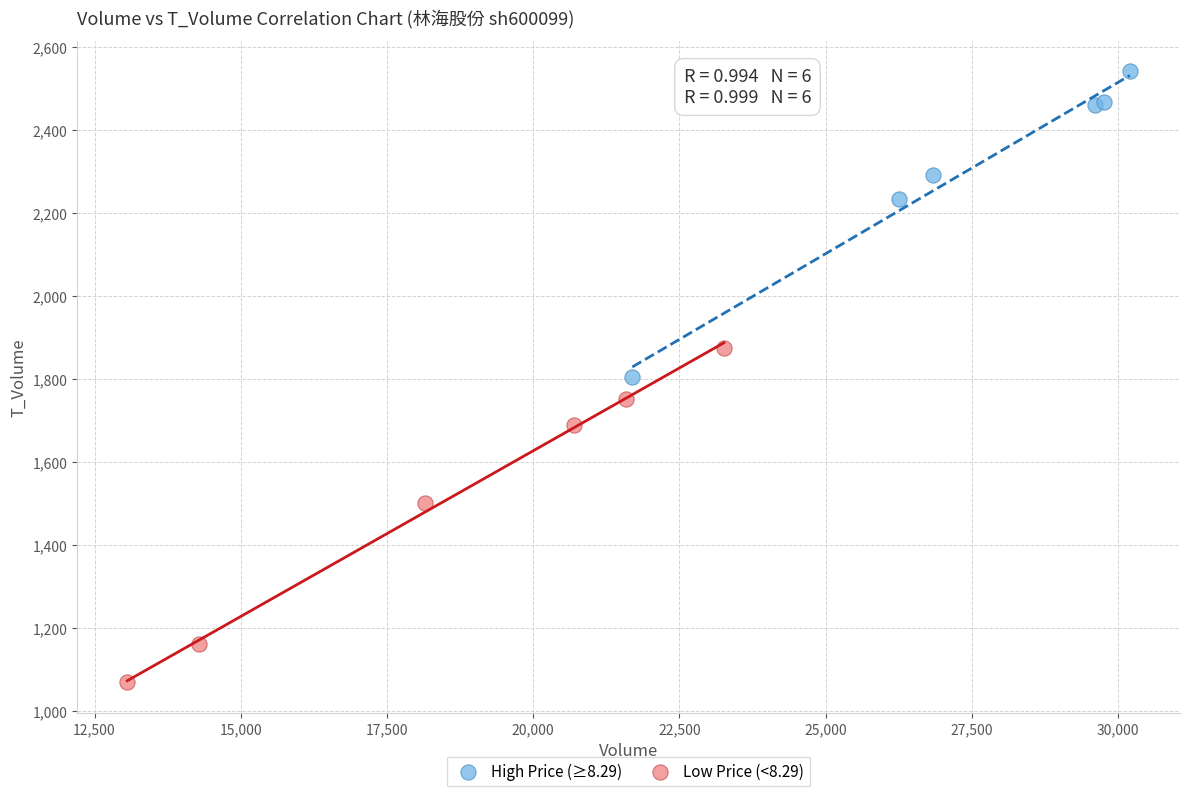

Which series has the widest spread of Y values?

Low Price (<8.29)